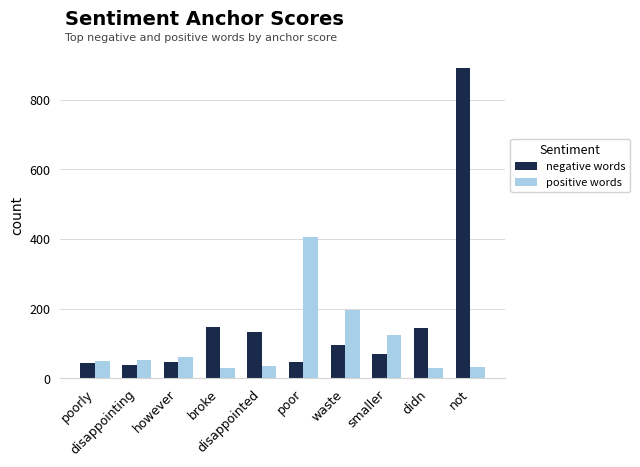

At which category is the sum across all series the highest?

not